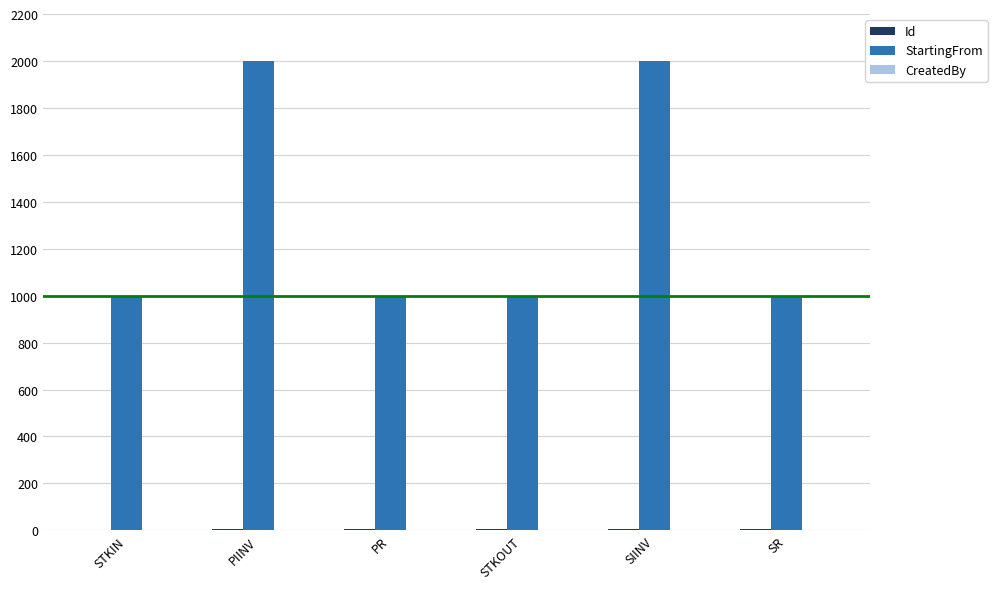

Which series has the largest total across all categories?

StartingFrom